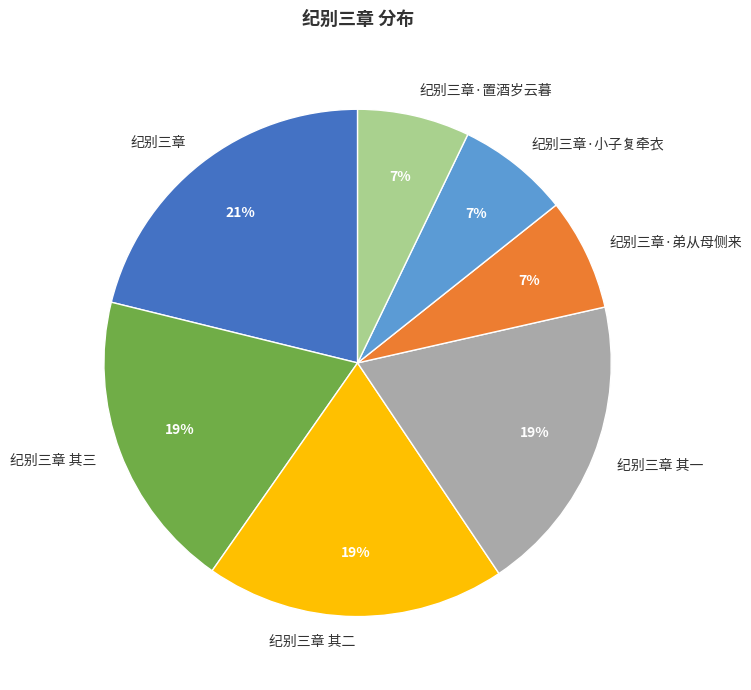

Which category has the biggest portion of the pie?

纪别三章